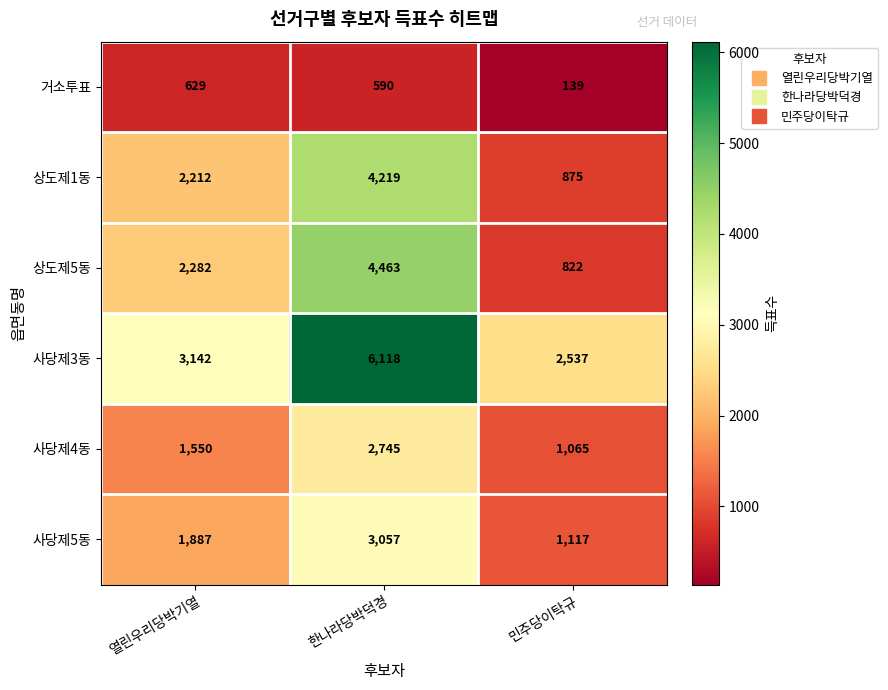

At 한나라당박덕경, list the series in order from smallest to largest.

거소투표, 사당제4동, 사당제5동, 상도제1동, 상도제5동, 사당제3동